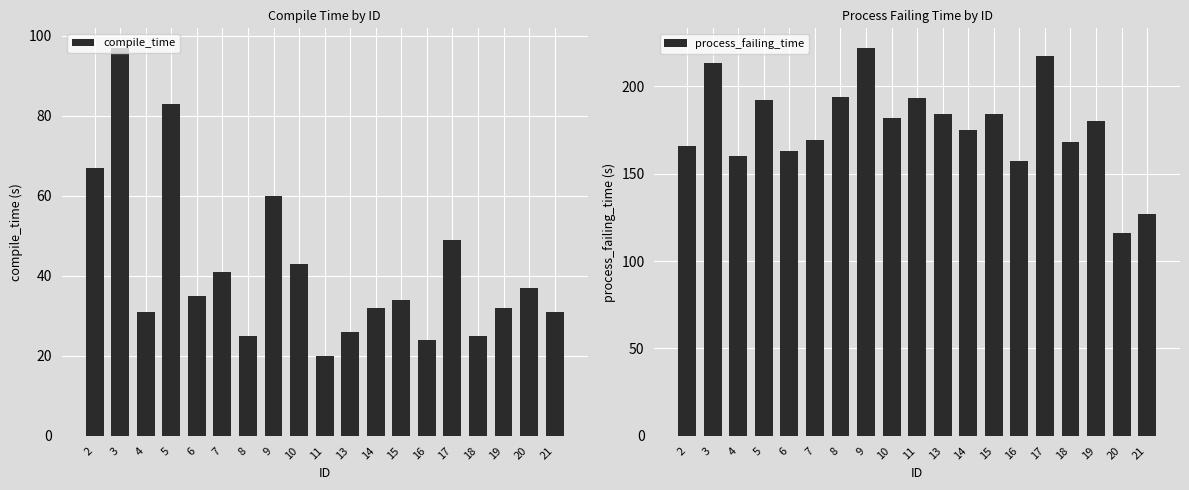

What is the sum of the compile_time values at 21 and 2?

98